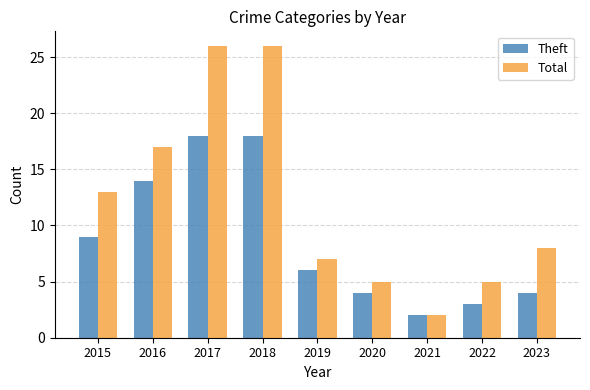

What is the difference between the maximum and minimum values in the Theft series?

16